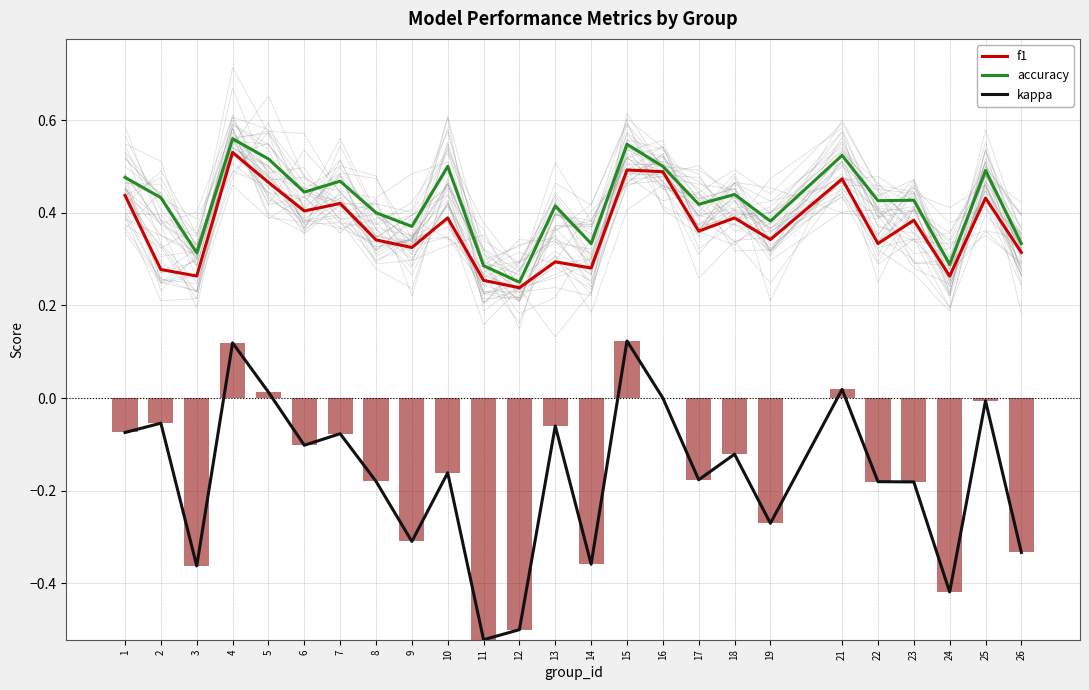

What is the difference between the maximum and second lowest values in the f1 series?

0.3